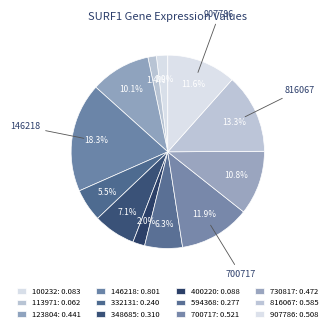

How many segments does this pie chart have?

12